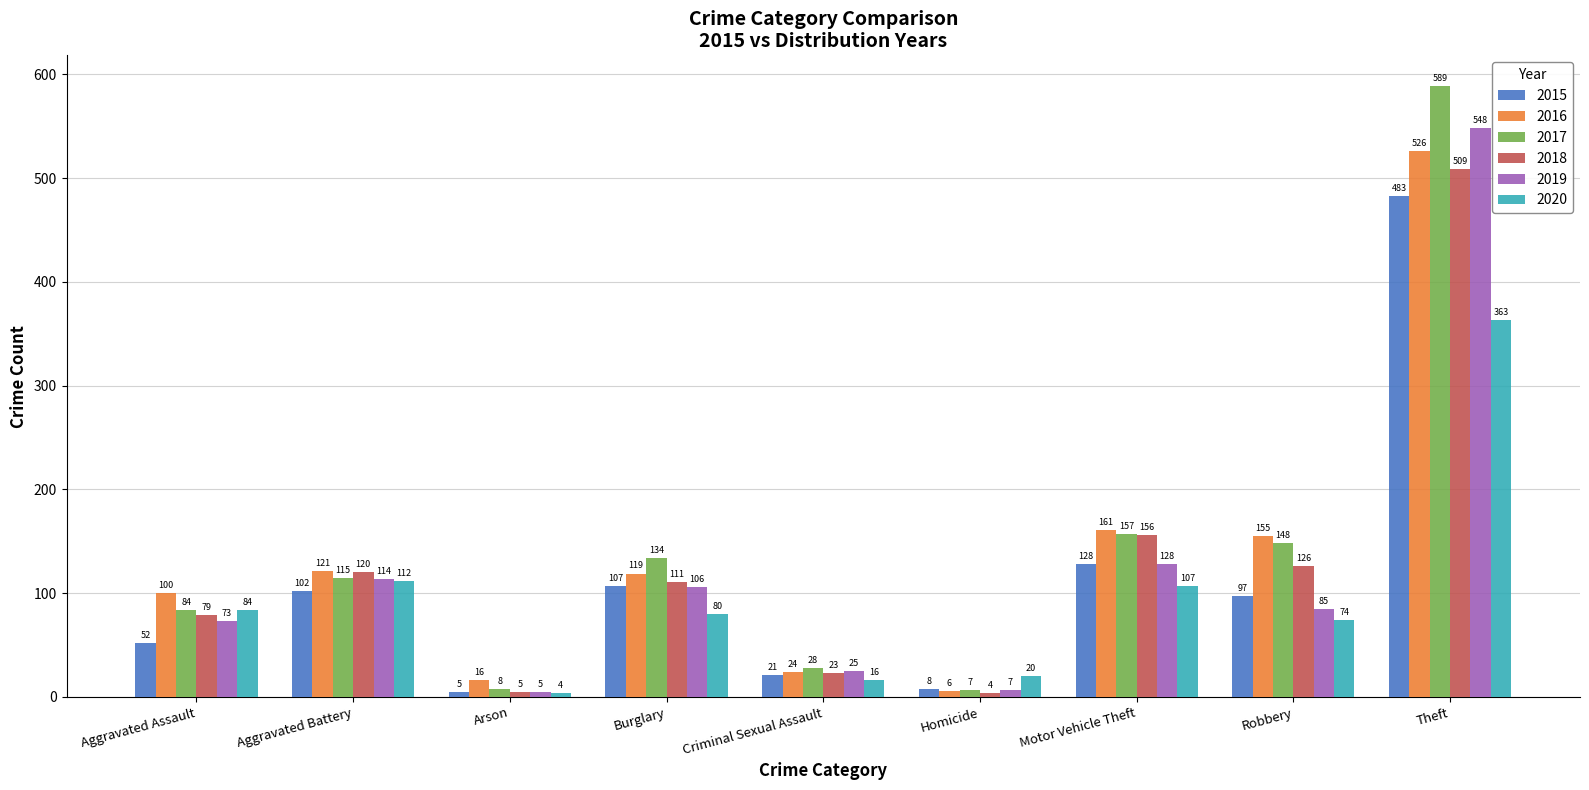

What is the maximum value shown in the chart?

589